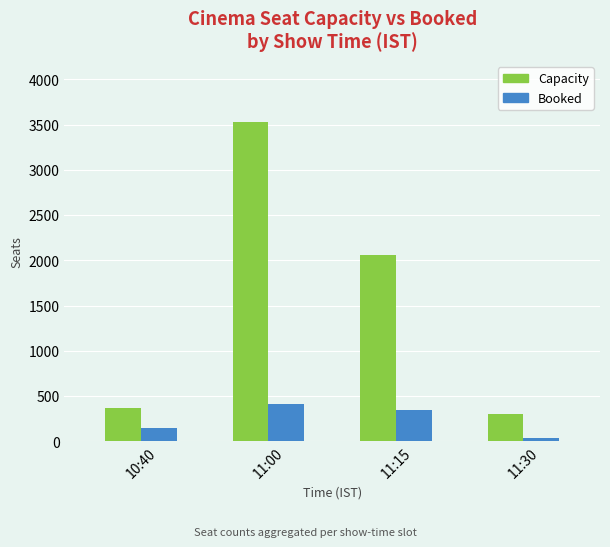

What is the sum of the Capacity values at 11:30 and 11:15?

2367